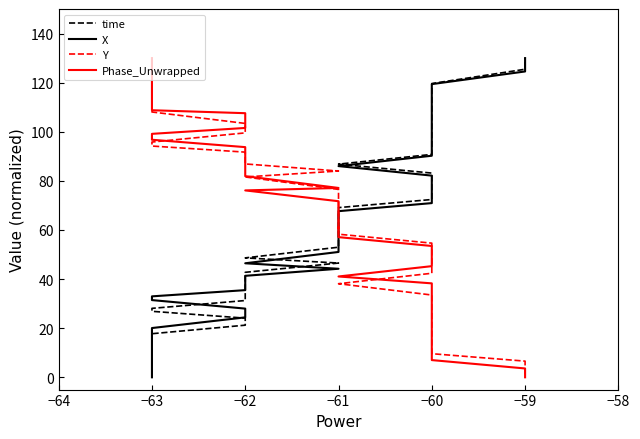

After their last crossing, which series has the higher values: Phase_Unwrapped or time?

time